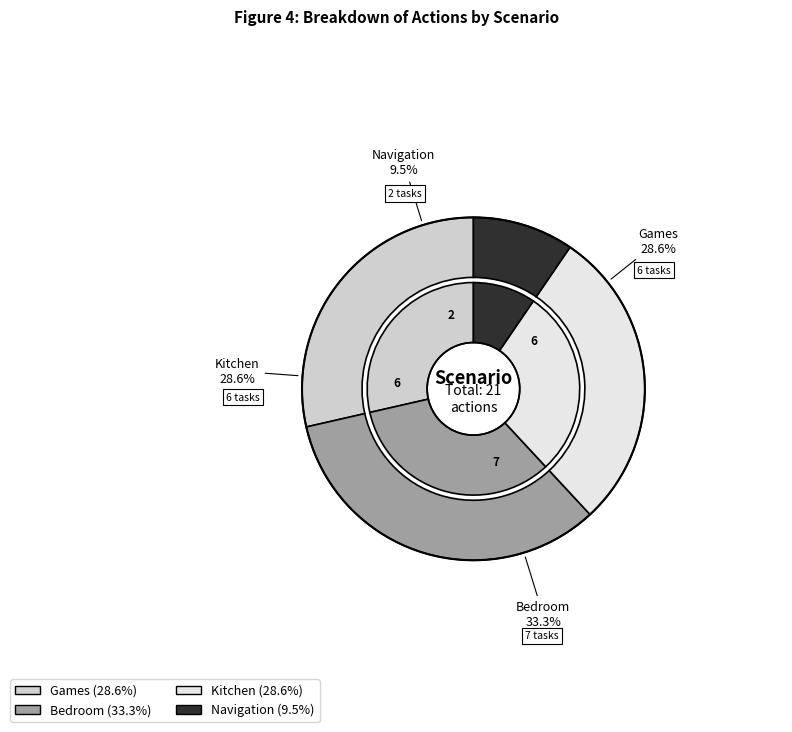

Between Bedroom and Kitchen, which is larger?

Bedroom